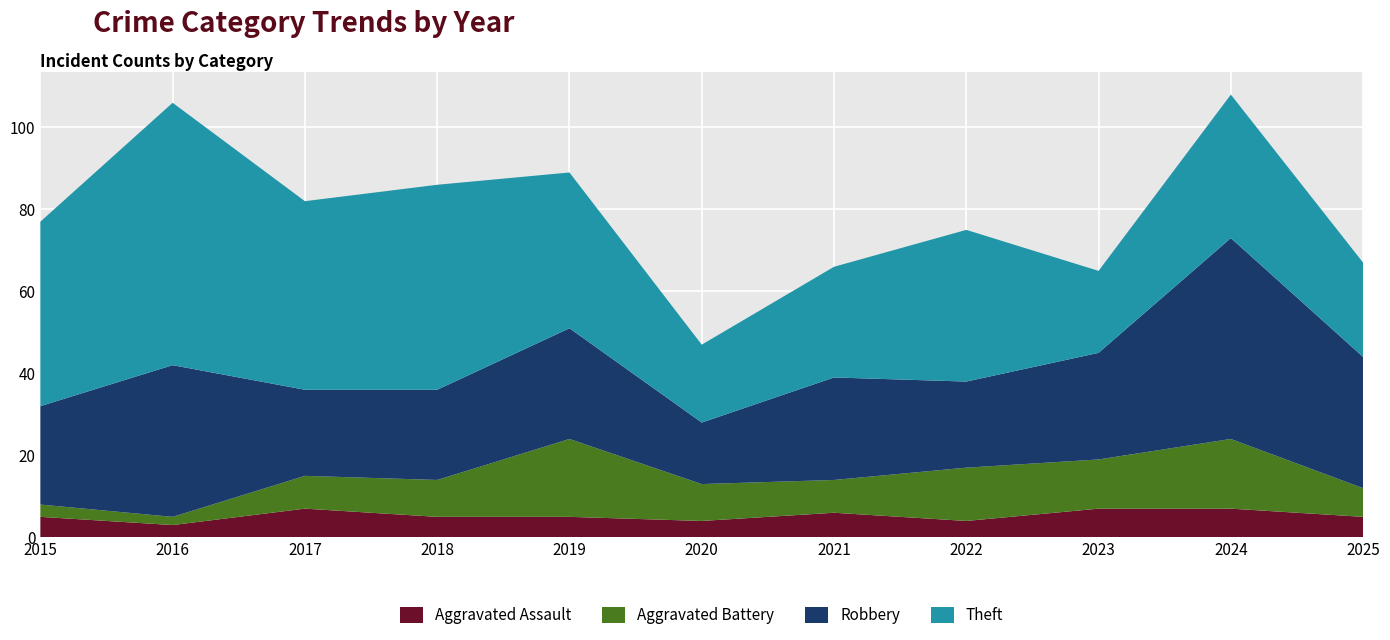

Reading left to right, extract all data points from this chart.

Aggravated Assault: 5	3	7	5	5	4	6	4	7	7	5
Aggravated Battery: 3	2	8	9	19	9	8	13	12	17	7
Robbery: 24	37	21	22	27	15	25	21	26	49	32
Theft: 45	64	46	50	38	19	27	37	20	35	23